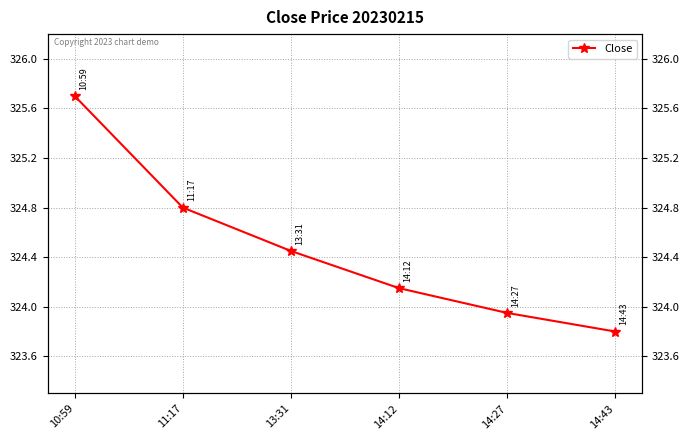

True or false: the data has more than 0 interior local peaks.

False